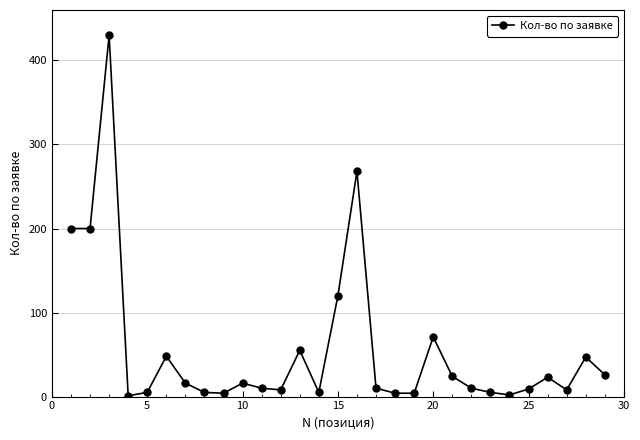

What is the greatest value displayed?

430